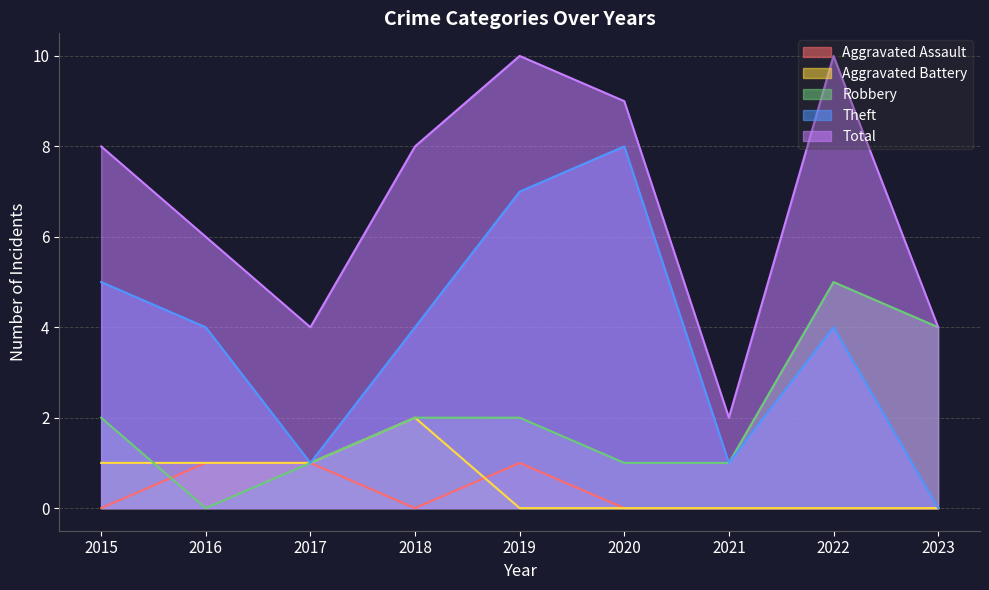

How many lines are shown in the chart?

5